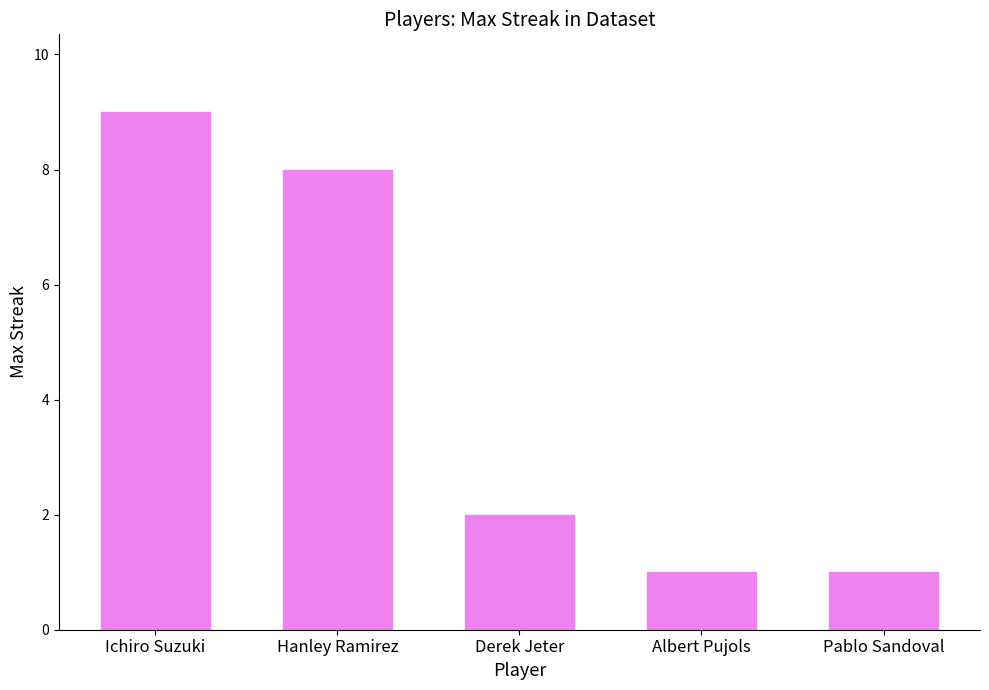

True or false: the data shows 9 at Ichiro Suzuki.

True